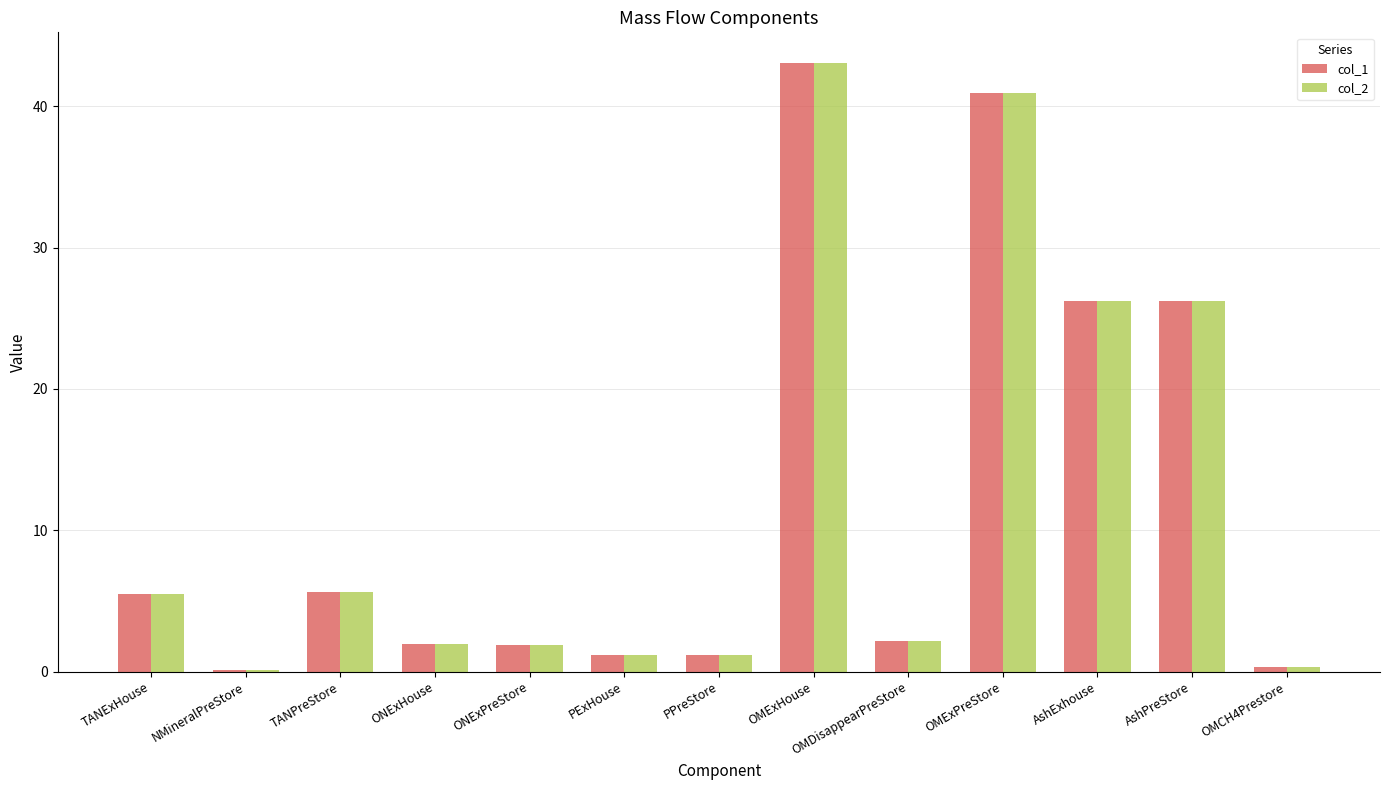

Is the value of col_1 at OMExPreStore greater than the value of col_2 at ONExPreStore?

Yes